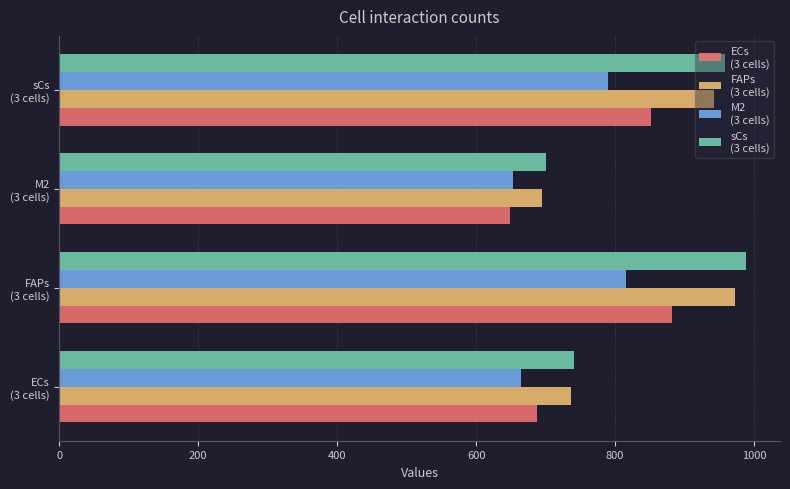

What is the smallest value displayed?

649